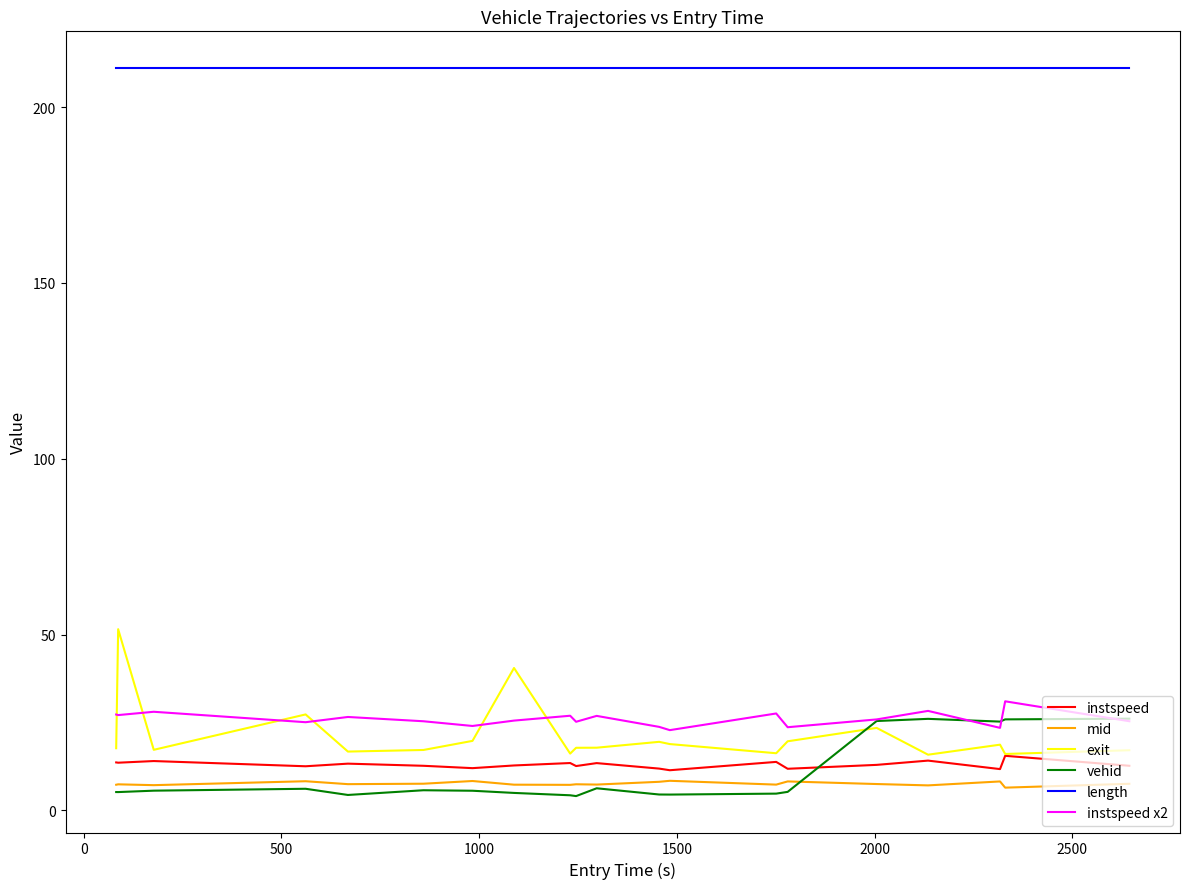

Which series has the largest range (max minus min)?

exit